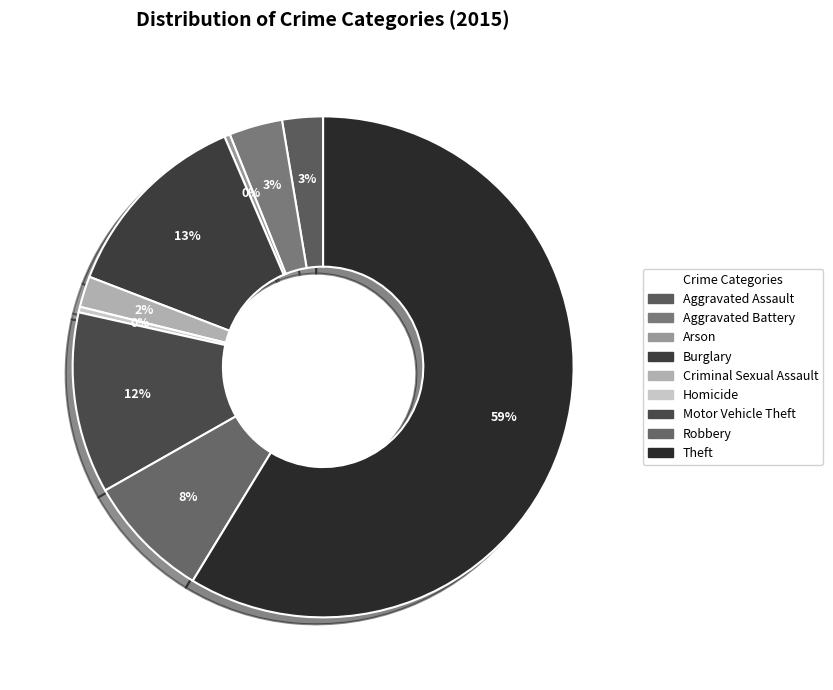

Do Motor Vehicle Theft and Homicide together represent more than half of the pie?

No